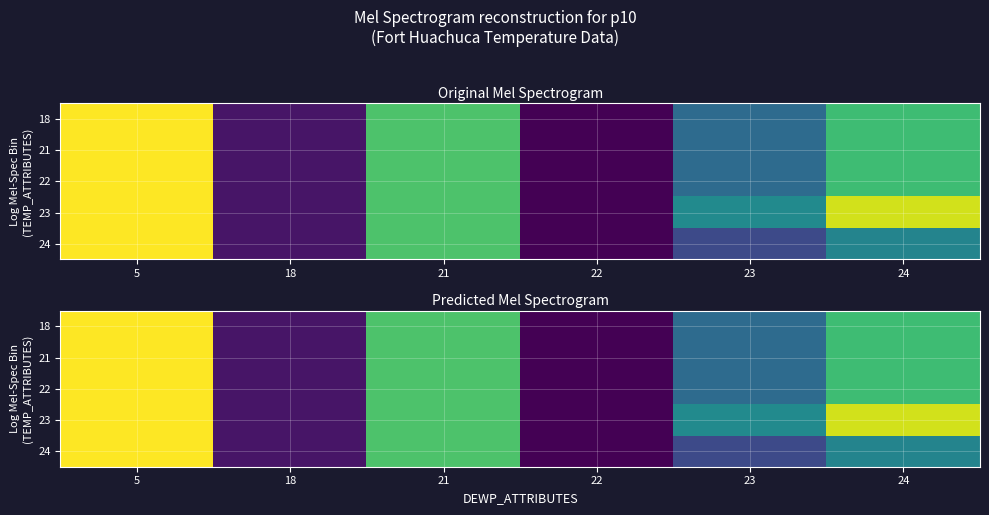

The value of 24 at 5 is 60.7. True or false?

True